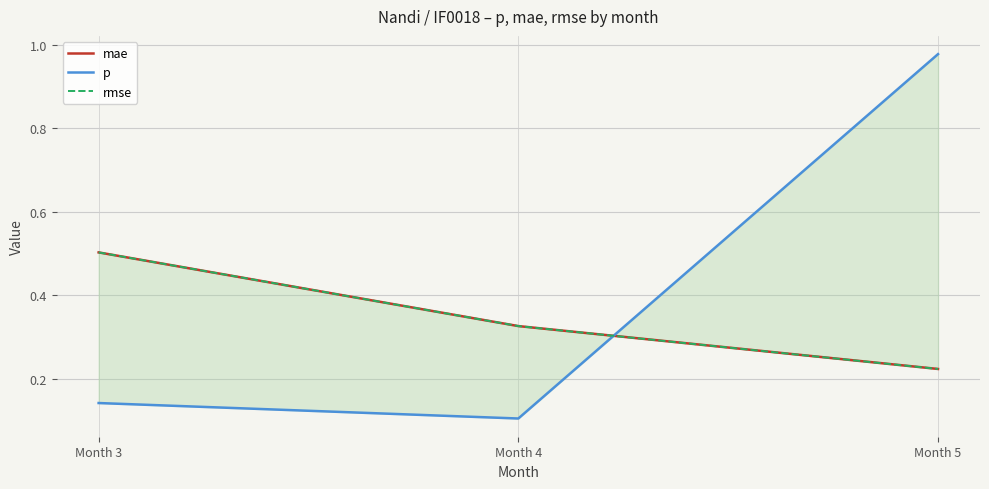

List the labels in order of mae value, largest first.

Month 3, Month 4, Month 5